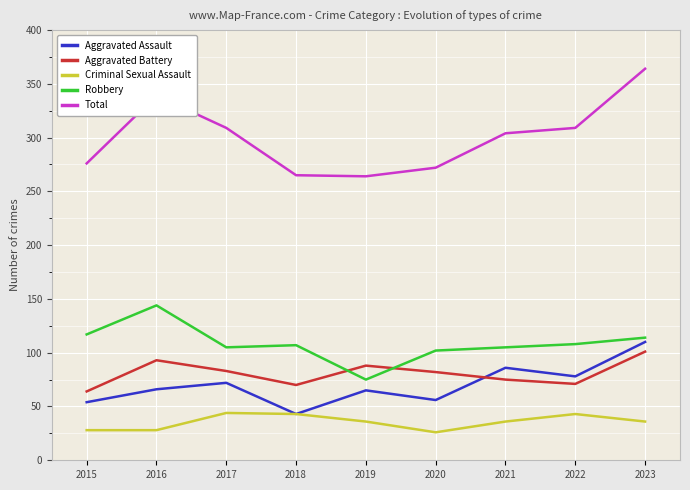

Between which two adjacent categories do Aggravated Battery and Aggravated Assault first intersect?

2020 and 2021